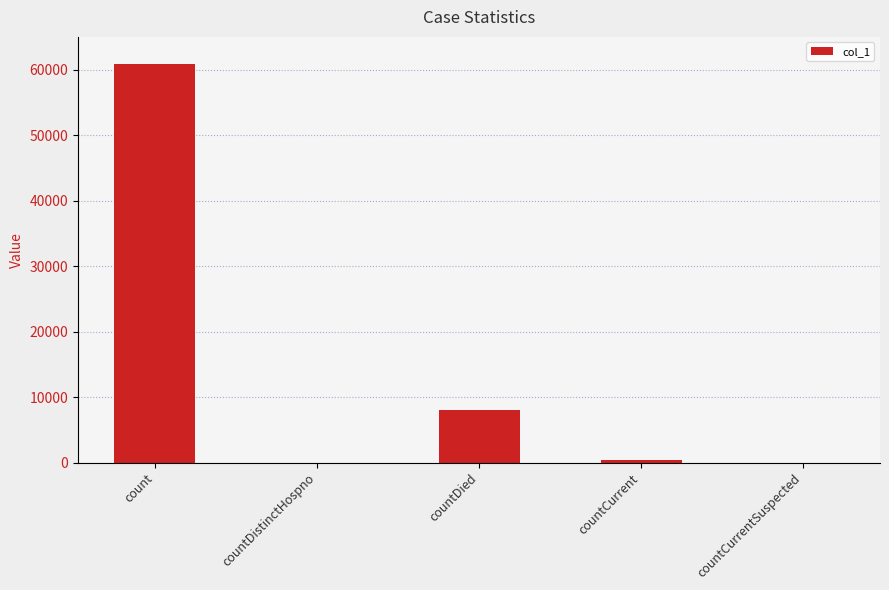

Reading left to right, transcribe all the data shown in this chart.

60791	0	8010	458	0